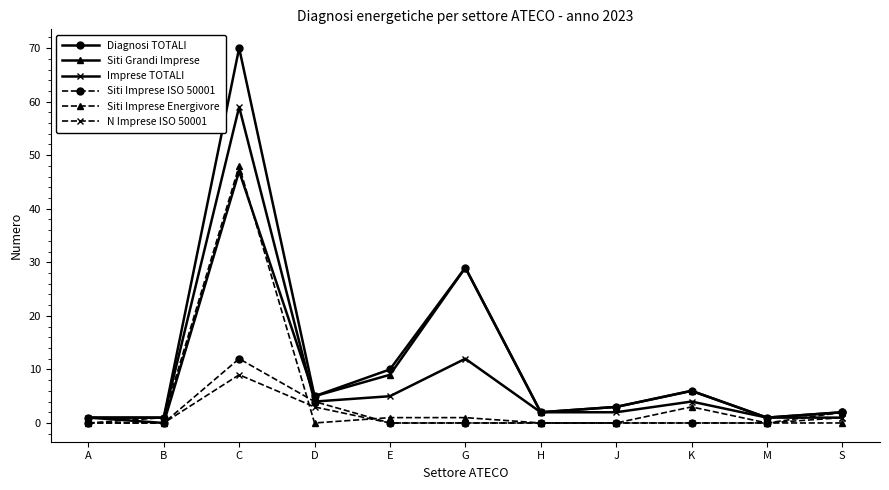

Between D and H, which series saw the biggest shift?

Siti Imprese ISO 50001